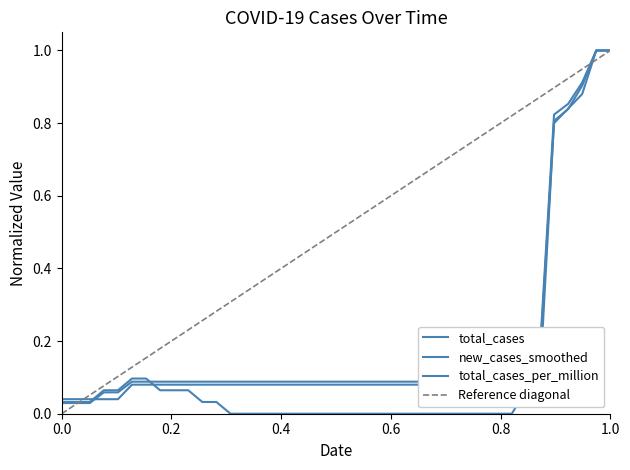

Does the chart have visible grid lines?

No